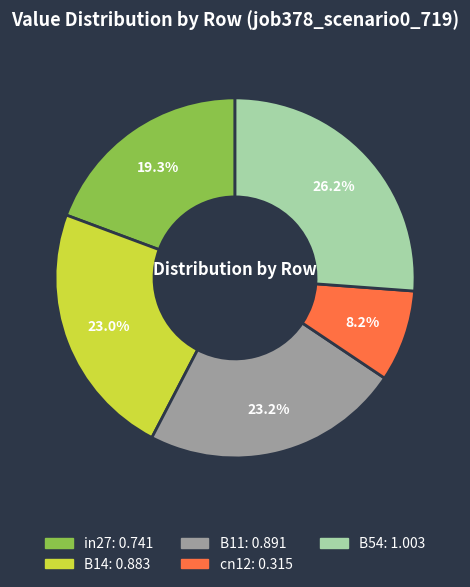

The B54 slice represents 32% of the pie. True or false?

False